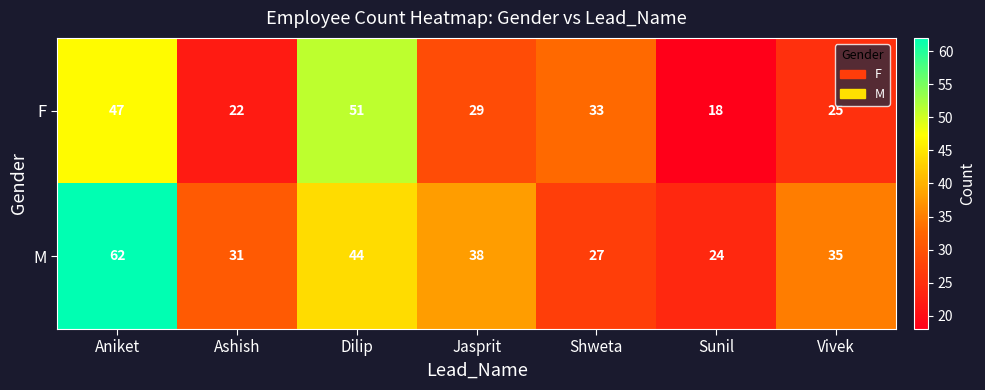

List the labels in order of M value, smallest first.

Sunil, Shweta, Ashish, Vivek, Jasprit, Dilip, Aniket